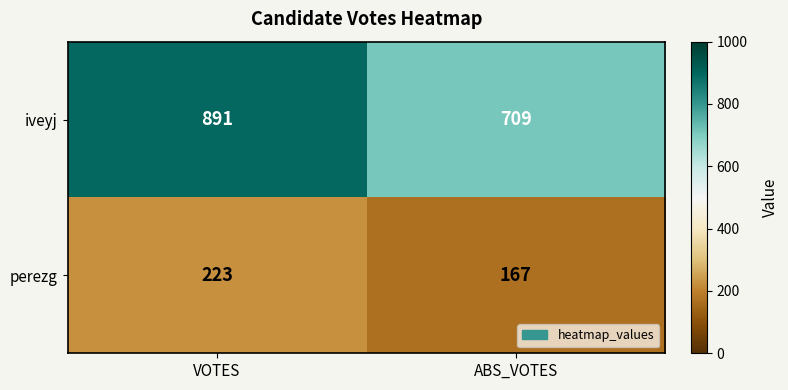

Rank the series at VOTES from lowest to highest value.

perezg, iveyj